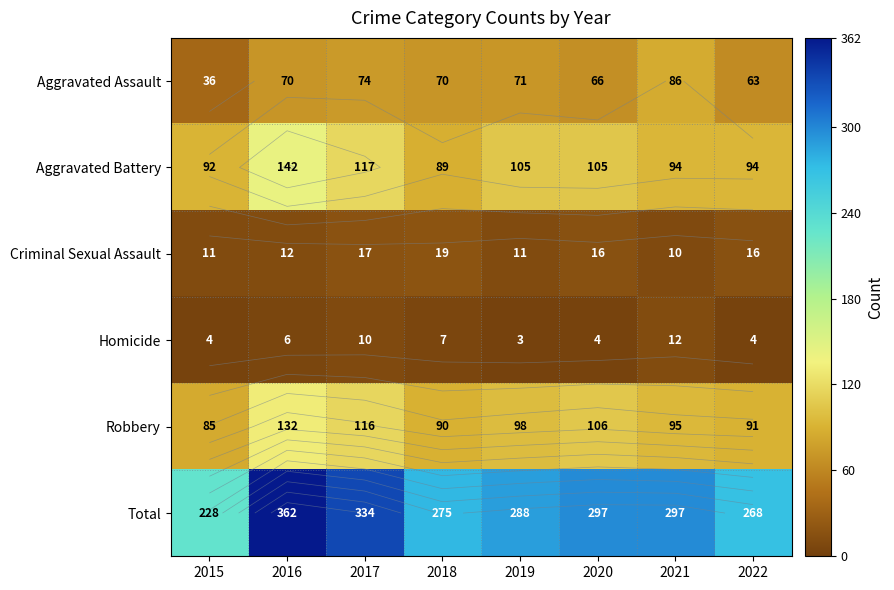

Which category has the highest value across all series?

2016